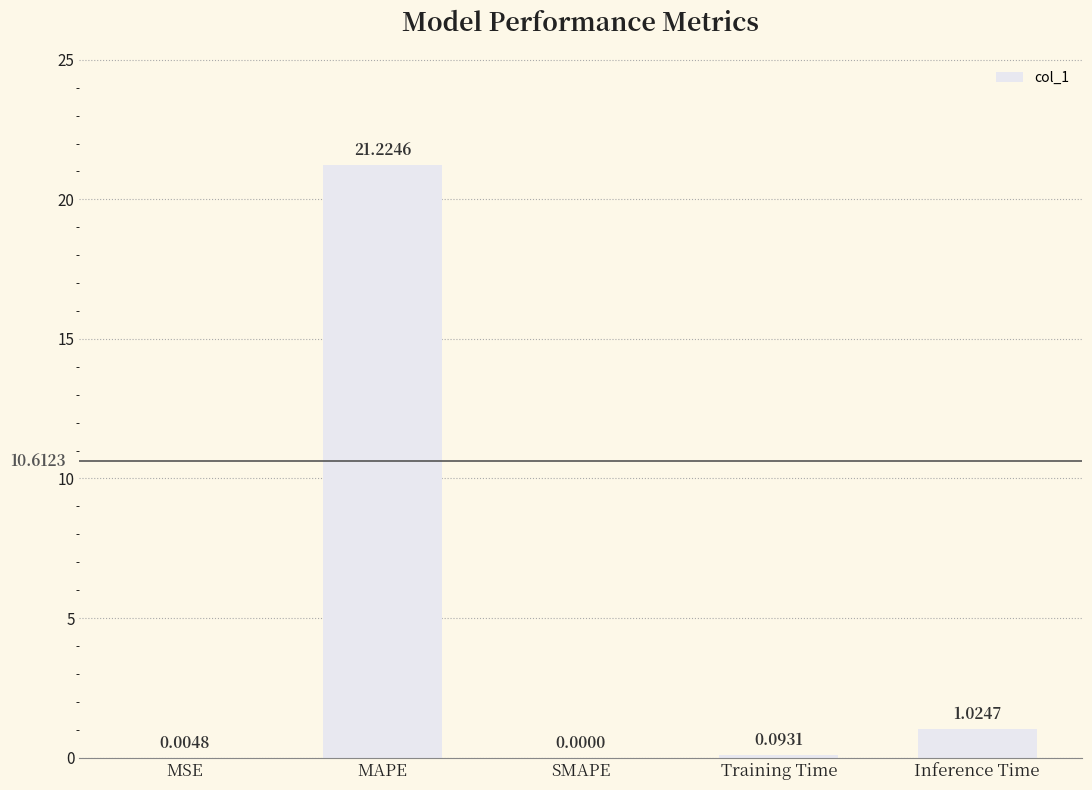

The chart shows a value of 21.2 at MAPE. True or false?

True